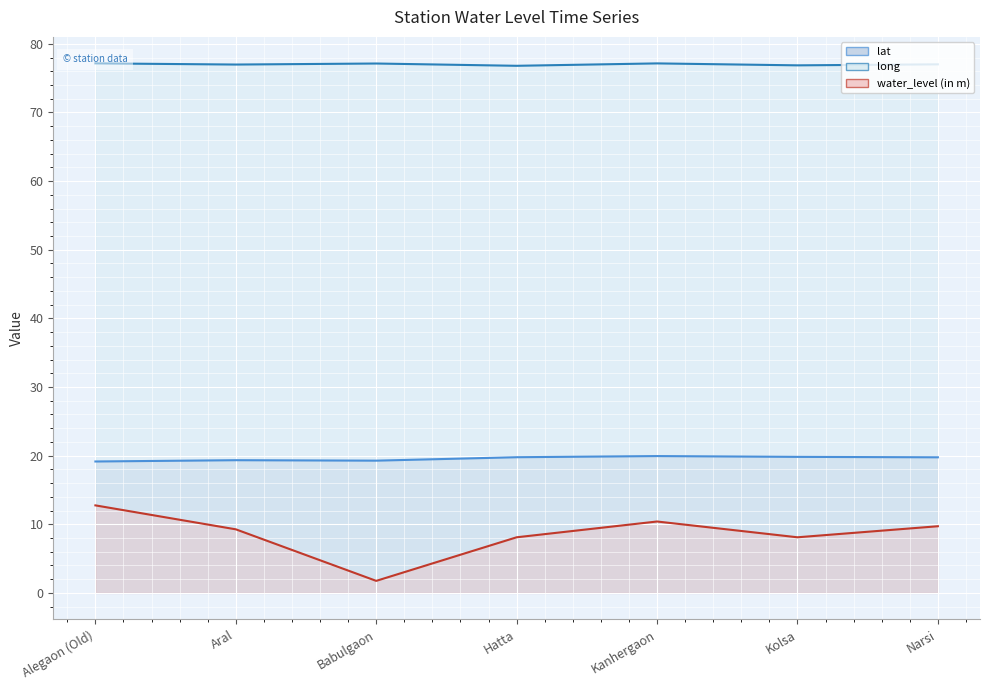

Which series has the largest range (max minus min)?

water_level (in m) (line)